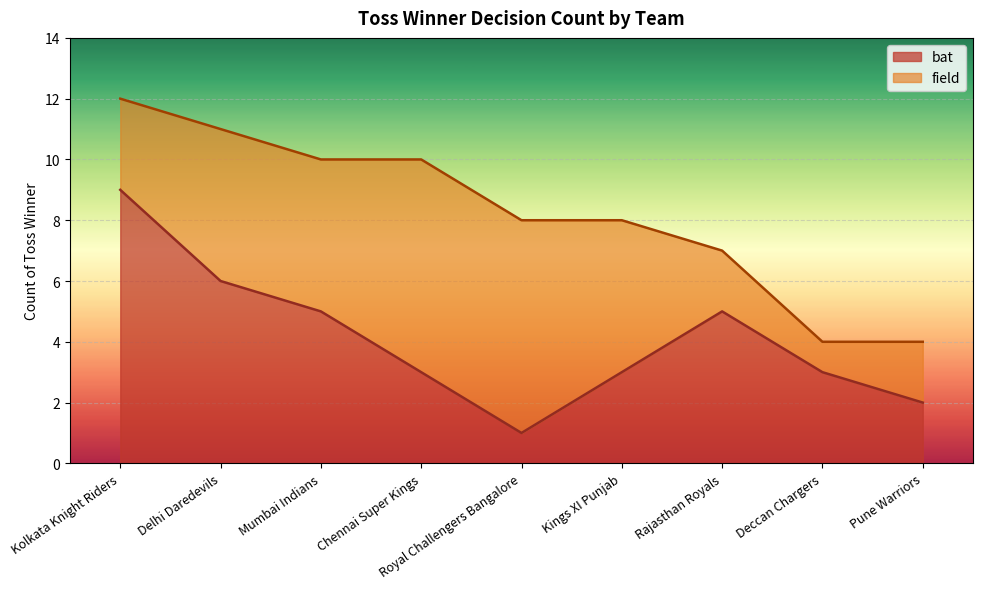

Where is the first local minimum?

Royal Challengers Bangalore